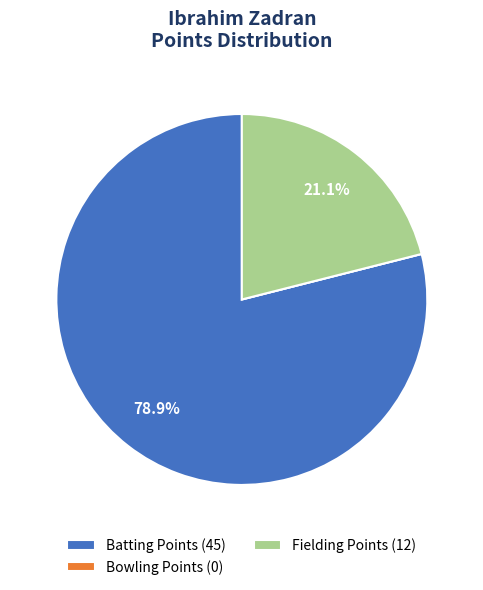

To the nearest percent, what percentage of the pie is Batting Points?

79%